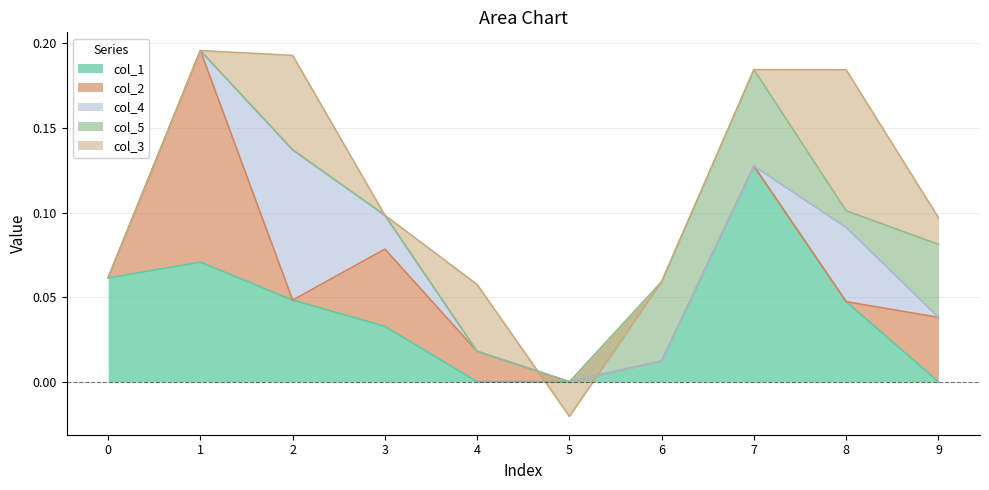

Rank the categories by col_4 value from lowest to highest.

0, 1, 4, 5, 6, 7, 9, 3, 8, 2